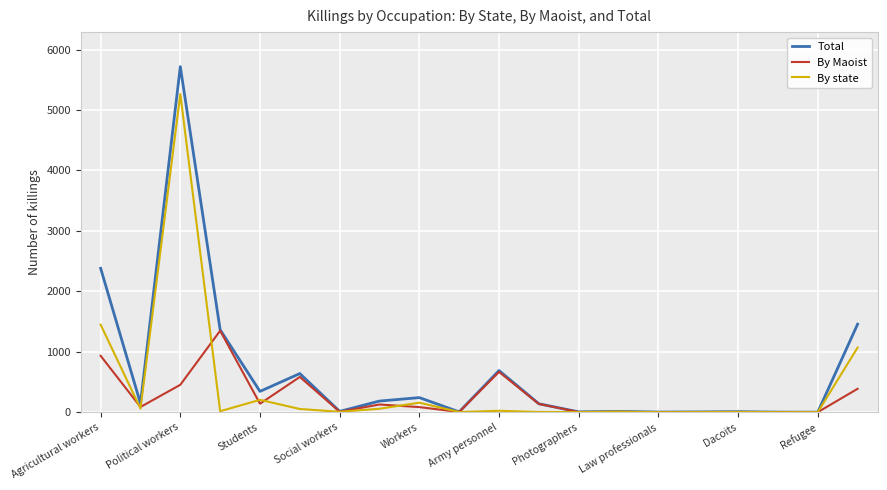

Which series has the largest range (max minus min)?

Total